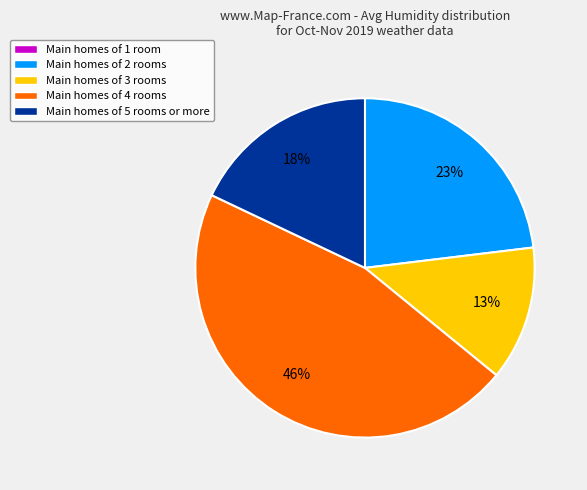

What is the ratio of the value at Main homes of 2 rooms to the value at Main homes of 3 rooms?

1.8